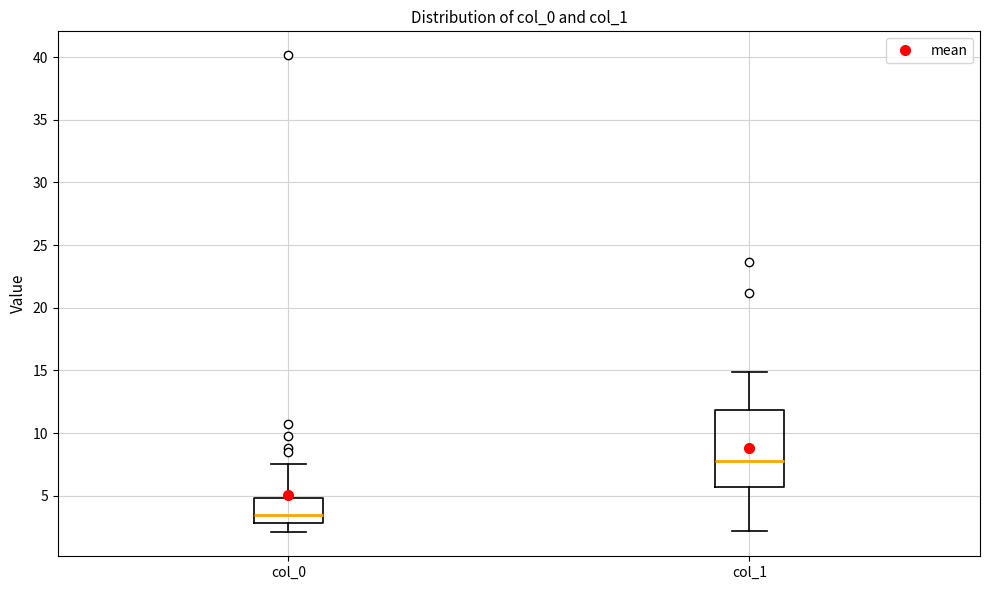

Where is the lower edge of the box for col_0 on the y-axis? The values are not printed on the chart, so give them approximately, as read against the axis.

3.0